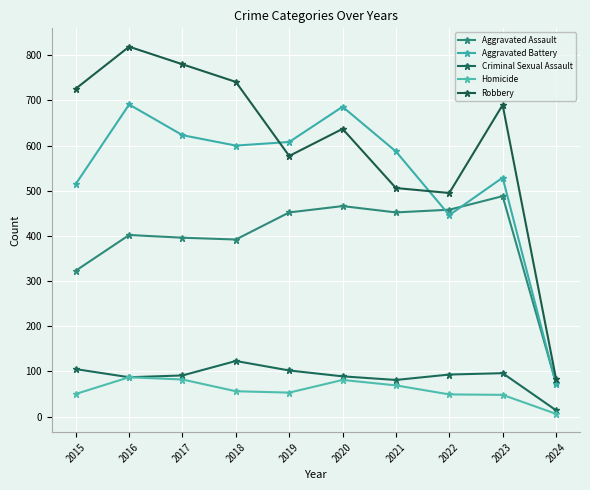

Which series has the largest total across all categories?

Robbery